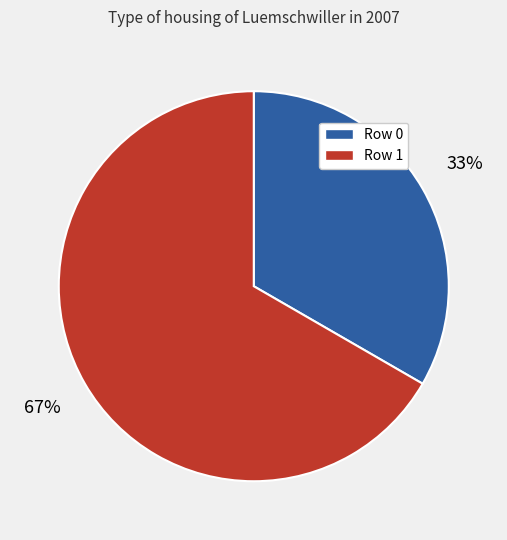

What is the majority slice?

Row 1